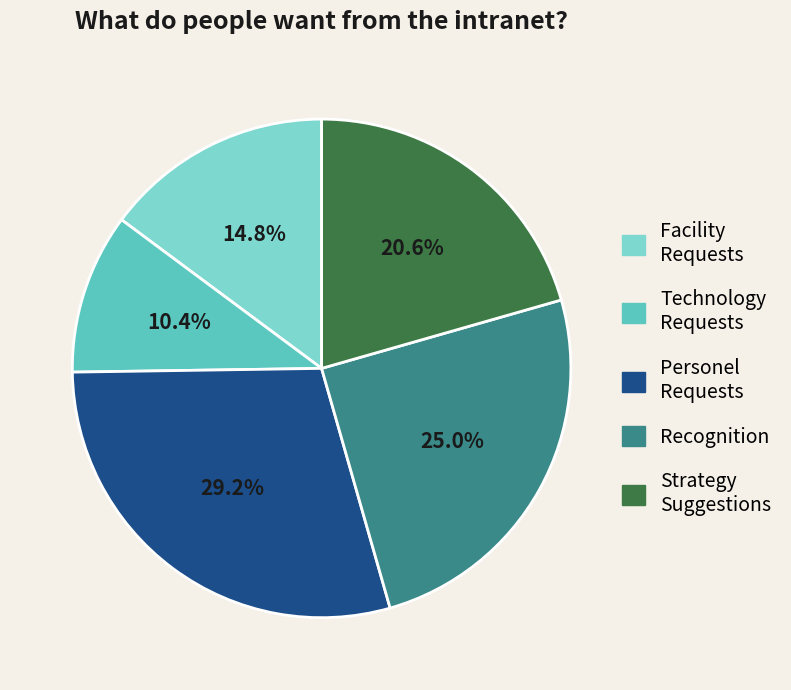

Do Facility Requests and Strategy Suggestions together represent more than half of the pie?

No